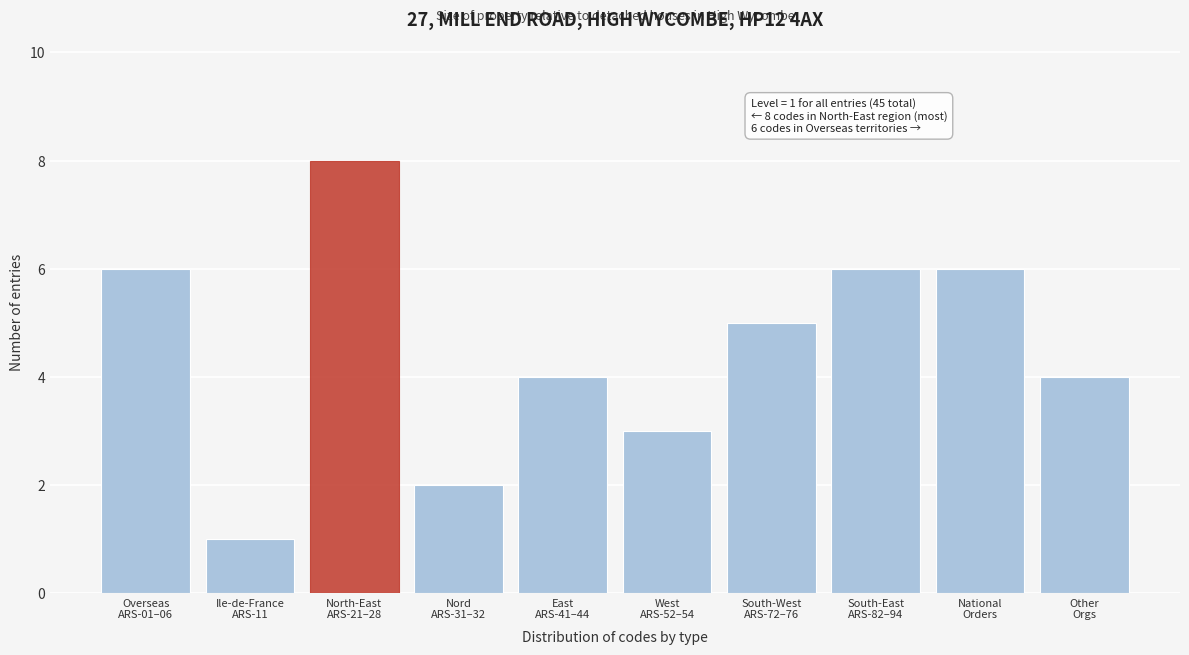

Reading left to right, what are all the values shown in this chart?

6	1	8	2	4	3	5	6	6	4